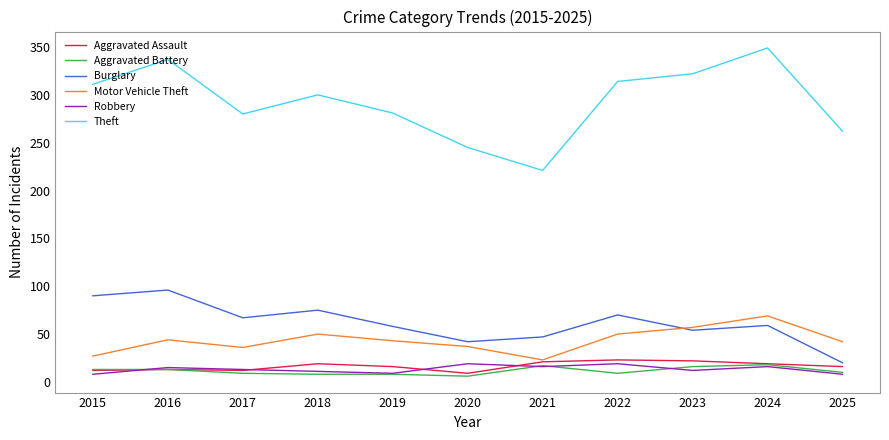

True or false: Robbery and Burglary intersect in this chart.

False